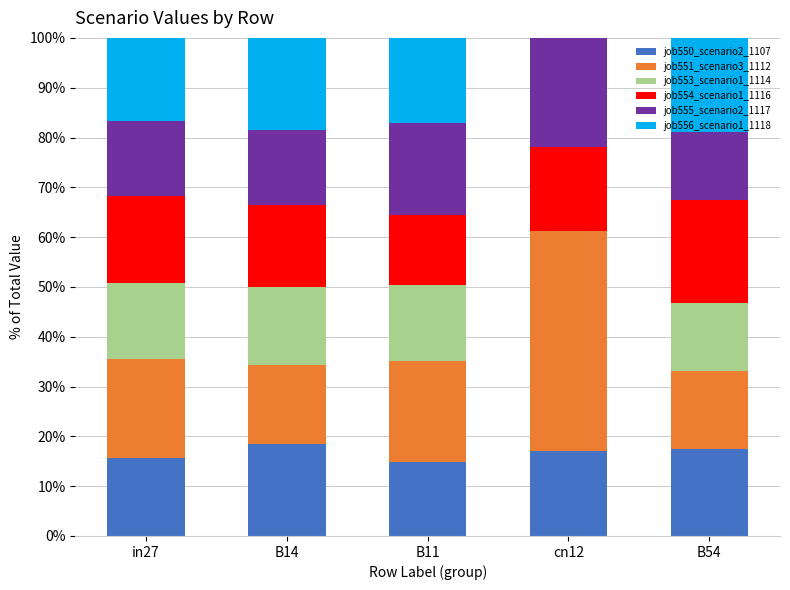

True or false: job550_scenario2_1107 has a value of 11.6 at B54.

False